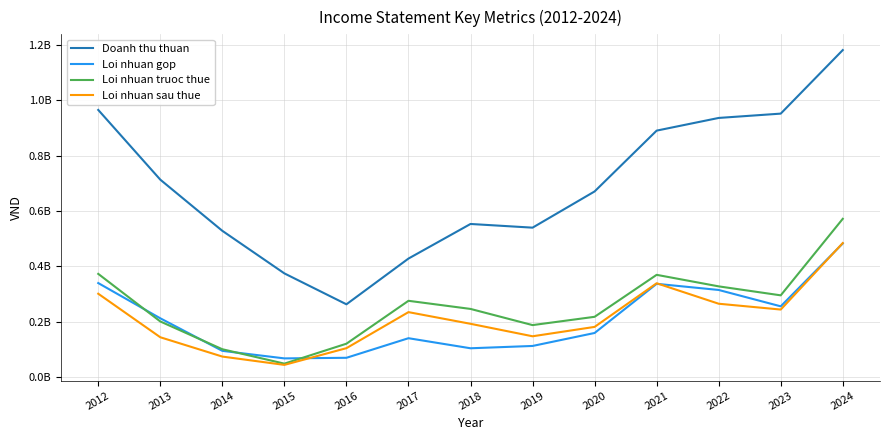

Reading right to left, extract all data points from this chart.

Doanh thu thuan: 2024=1182158472	2023=952340859	2022=936733749	2021=890859548	2020=670904689	2019=539964442	2018=553295045	2017=428190270	2016=262792342	2015=374557137	2014=528485612	2013=713555072	2012=965669986
Loi nhuan gop: 2024=482803301	2023=255457429	2022=314626604	2021=336873961	2020=159064129	2019=112156159	2018=103785345	2017=140171695	2016=69333964	2015=67200976	2014=94448891	2013=212169323	2012=339604333
Loi nhuan truoc thue: 2024=571962963	2023=295197480	2022=327643917	2021=369370419	2020=217566647	2019=187576082	2018=246074808	2017=275442872	2016=120313287	2015=48172821	2014=100292338	2013=200706905	2012=372822023
Loi nhuan sau thue: 2024=484286438	2023=243798452	2022=264859707	2021=338911615	2020=181073152	2019=147158436	2018=192263860	2017=234492391	2016=104148821	2015=43711771	2014=73750646	2013=143603228	2012=301016146